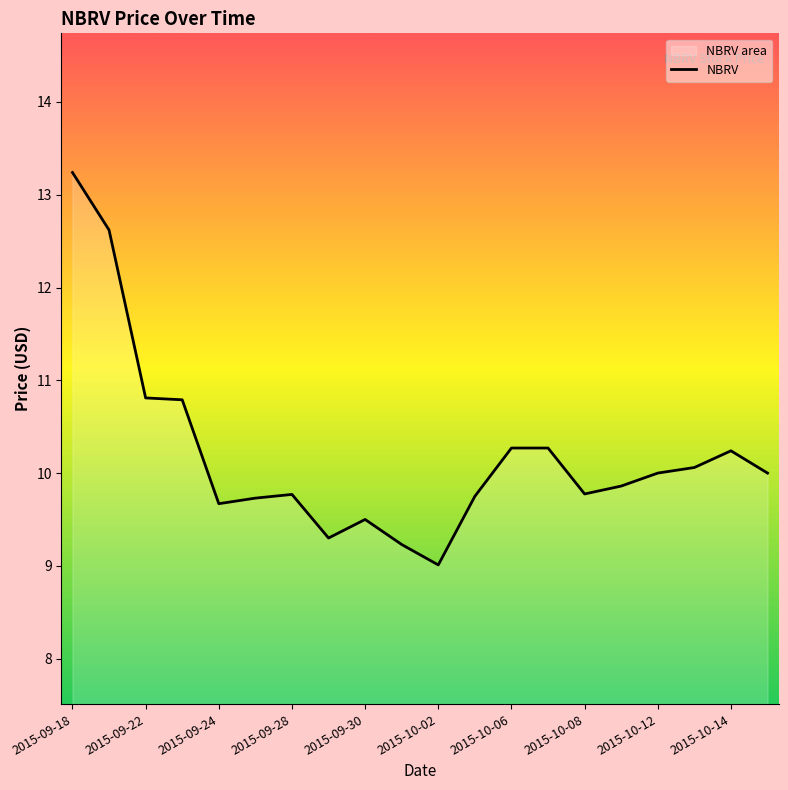

The chart shows a value of 6.3 at 2015-10-08. True or false?

False